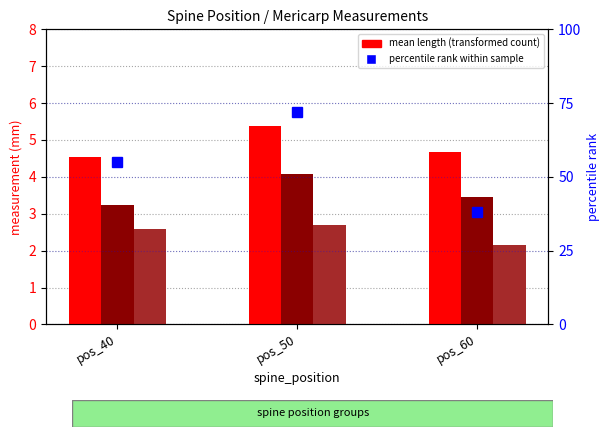

What is the difference between the depth values at pos_60 and pos_40?

0.2